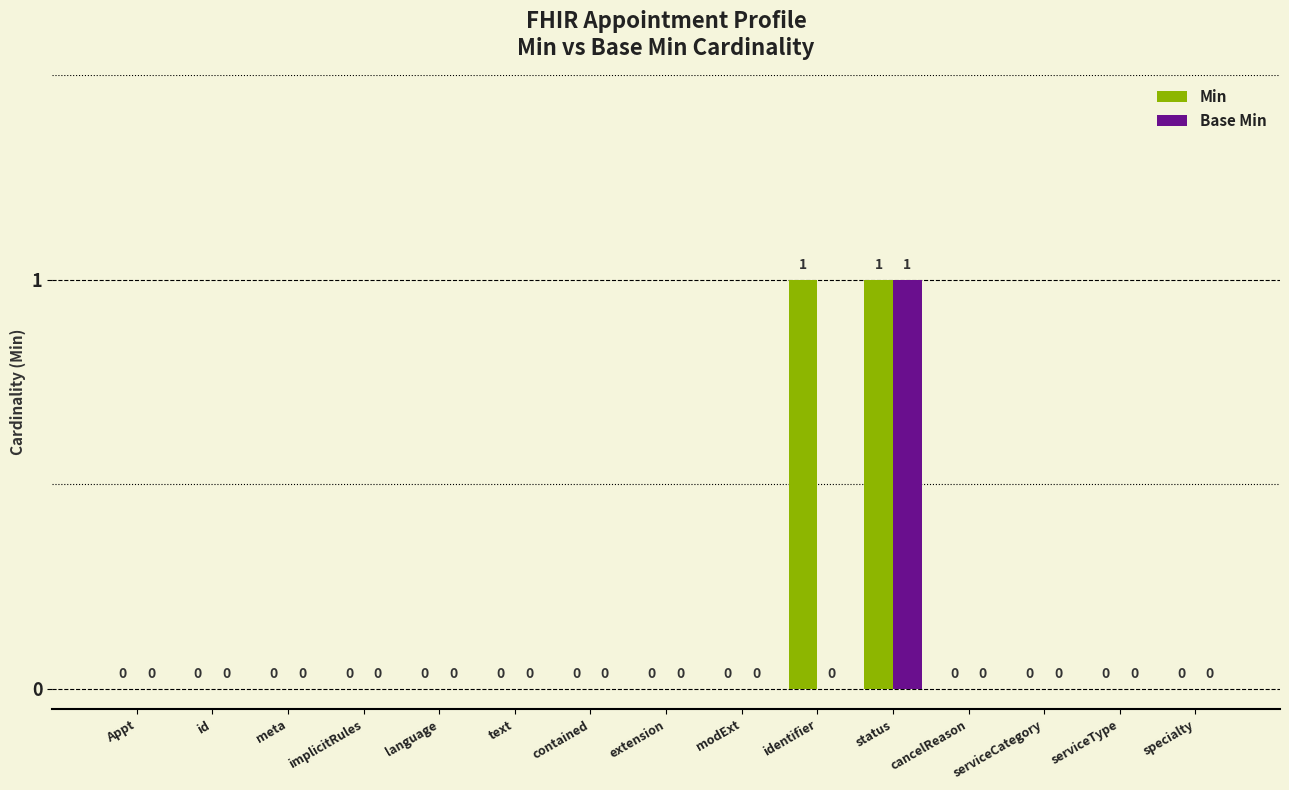

True or false: Base Min has a value of 0 at text.

True